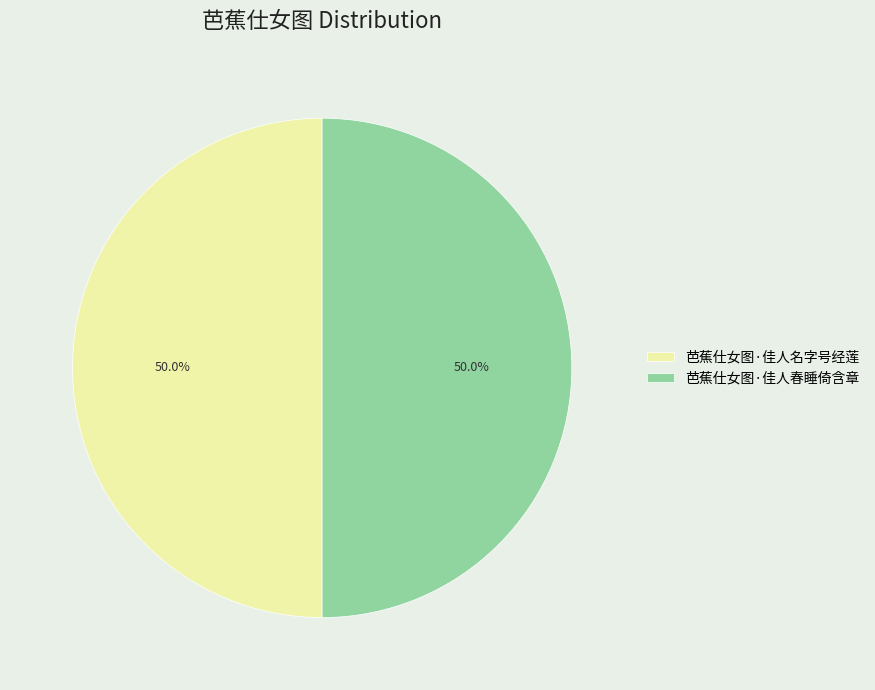

Approximately how many times larger is the value at 芭蕉仕女图·佳人春睡倚含章 compared to 芭蕉仕女图·佳人名字号经莲?

1.0